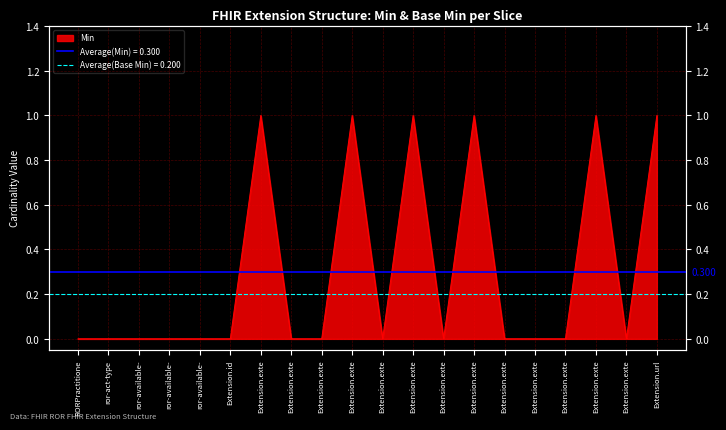

The value at Extension.exte is 1. True or false?

True